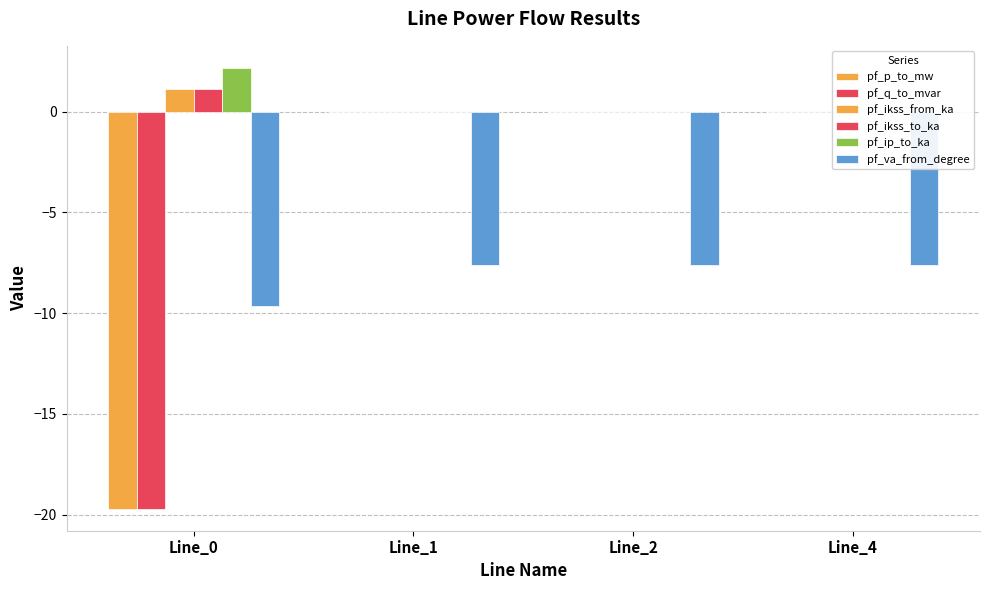

Reading left to right, extract all data points from this chart.

pf_p_to_mw: -19.7	-0.0	-0.0	0.0
pf_q_to_mvar: -19.7	0.0	0.0	0.0
pf_ikss_from_ka: 1.1	0.0	0.0	0.0
pf_ikss_to_ka: 1.1	0.0	0.0	0.0
pf_ip_to_ka: 2.2	0.0	0.0	0.0
pf_va_from_degree: -9.7	-7.6	-7.6	-7.6